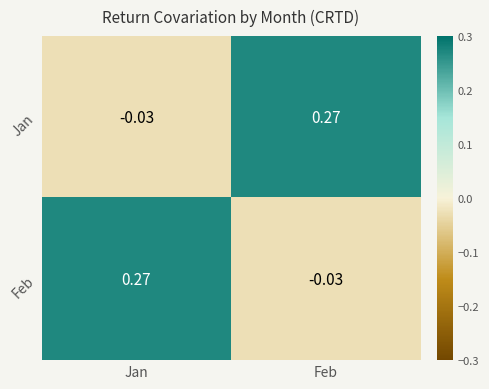

Where does the Feb series first go above 0?

Jan